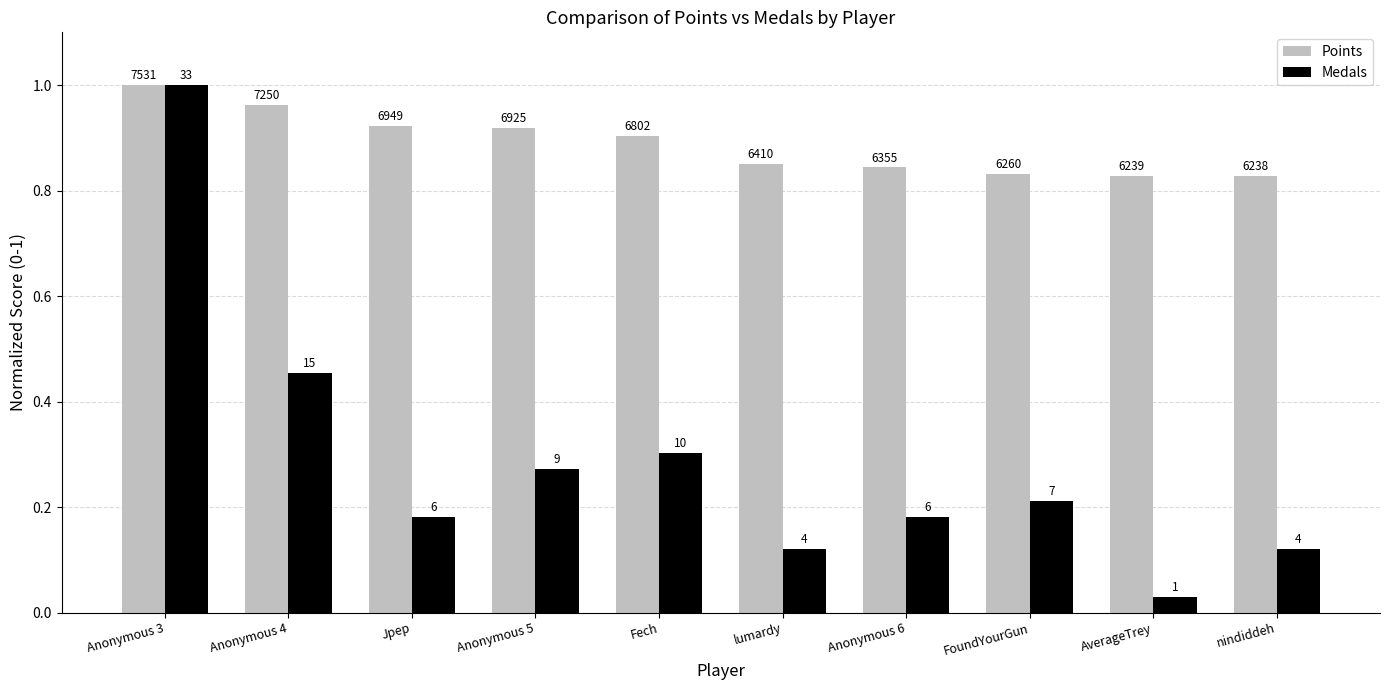

Rank the series by their average value, from lowest to highest.

Medals, Points